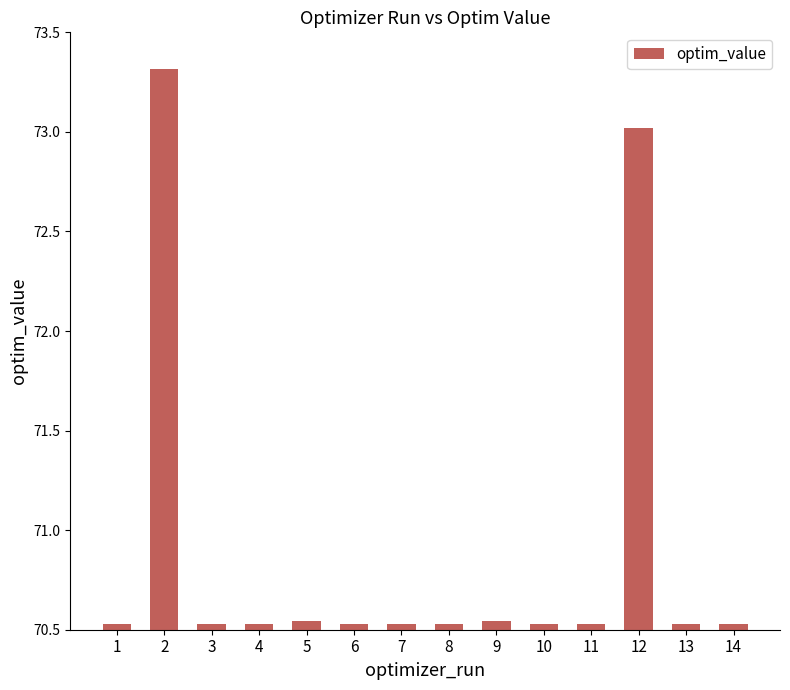

Are the bars horizontal?

No